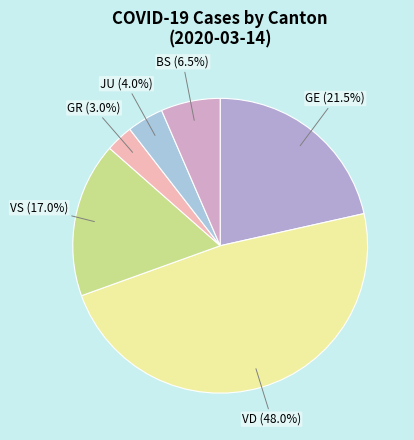

What portion of the pie excludes GR?

97.0%